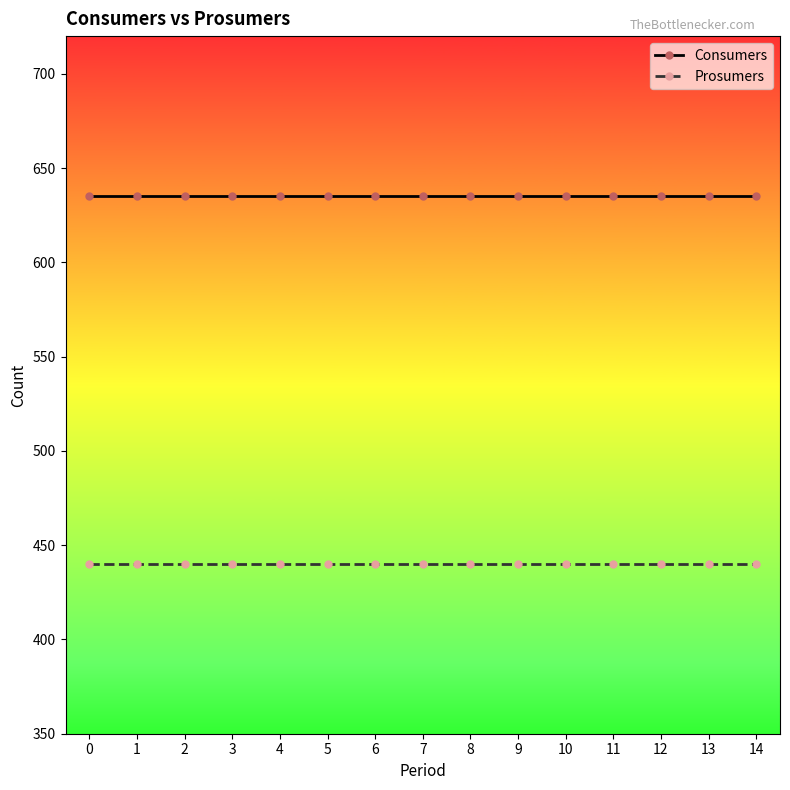

Is the value of Prosumers at 1 greater than the value of Consumers at 7?

No